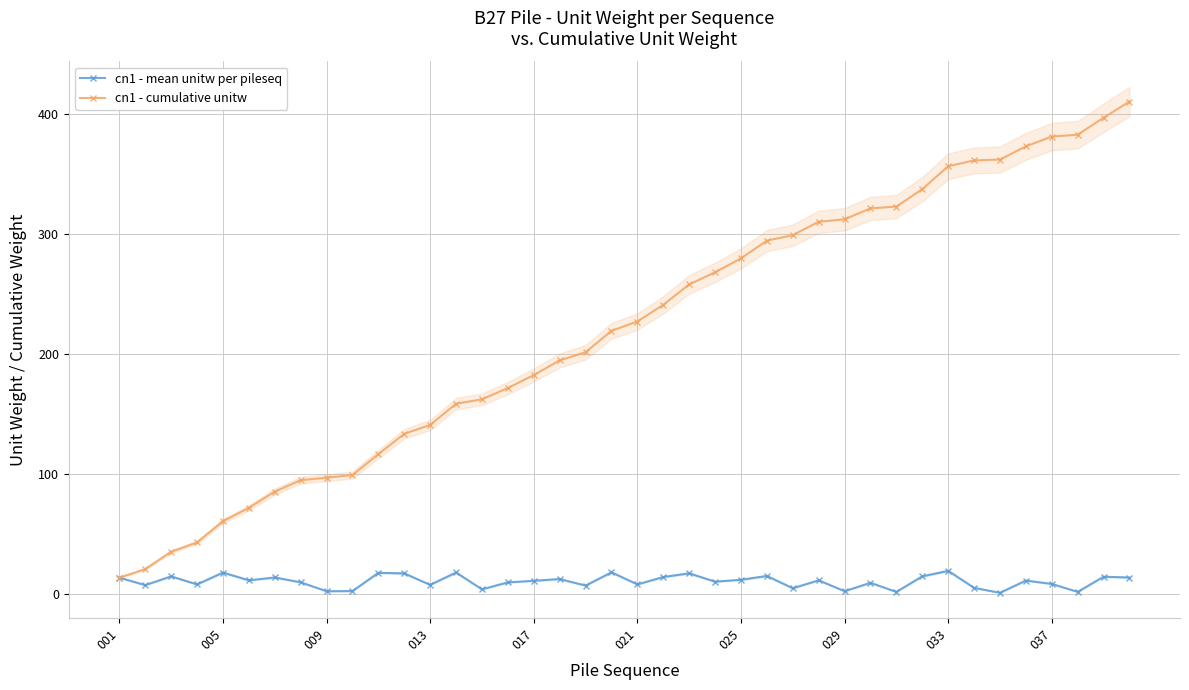

Which series has the widest spread of values?

cn1 - cumulative unitw